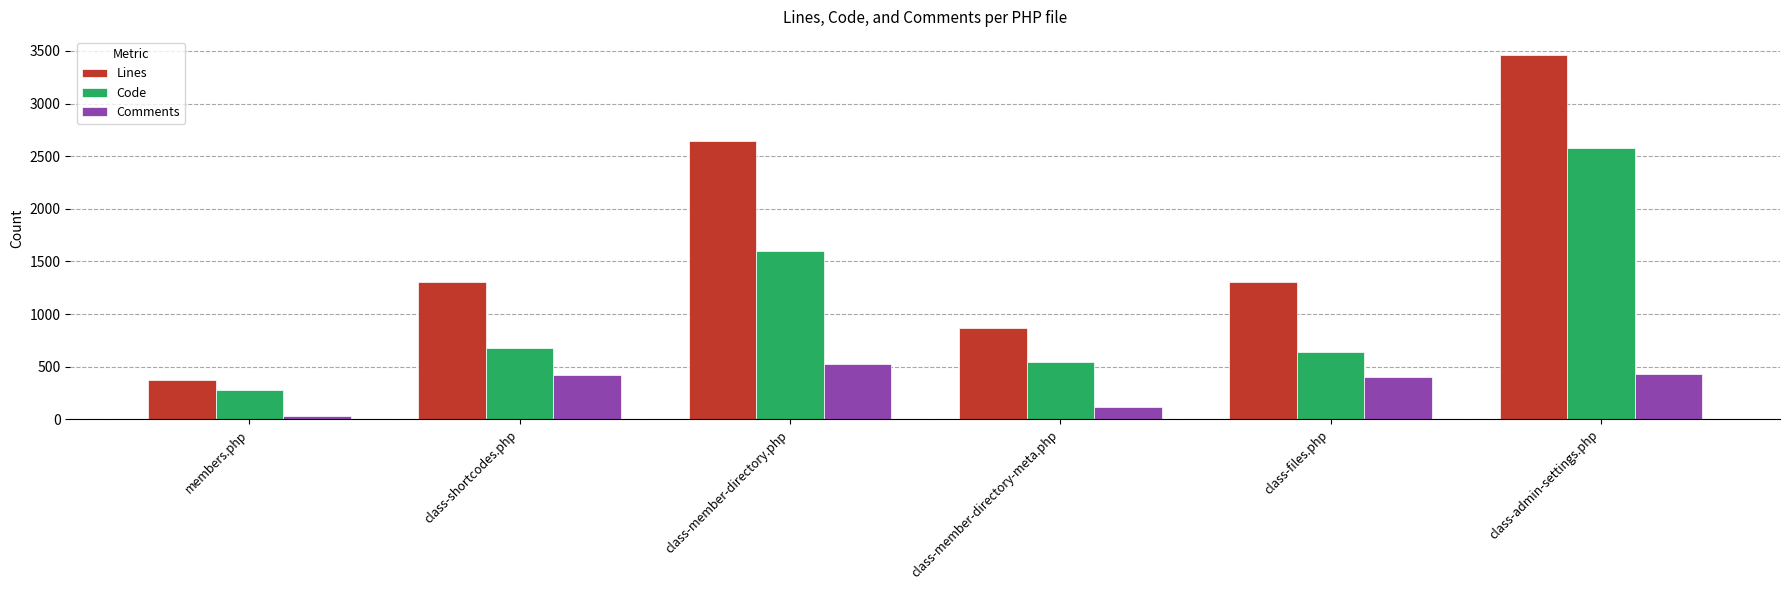

The value of Code at class-member-directory.php is 336. True or false?

False